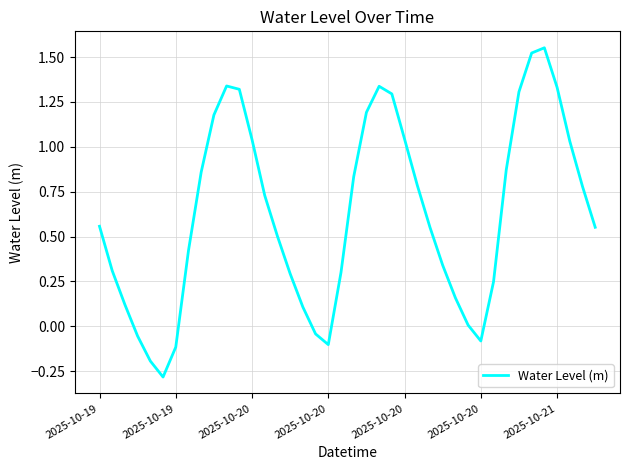

What is the minimum value shown in the chart?

-0.3